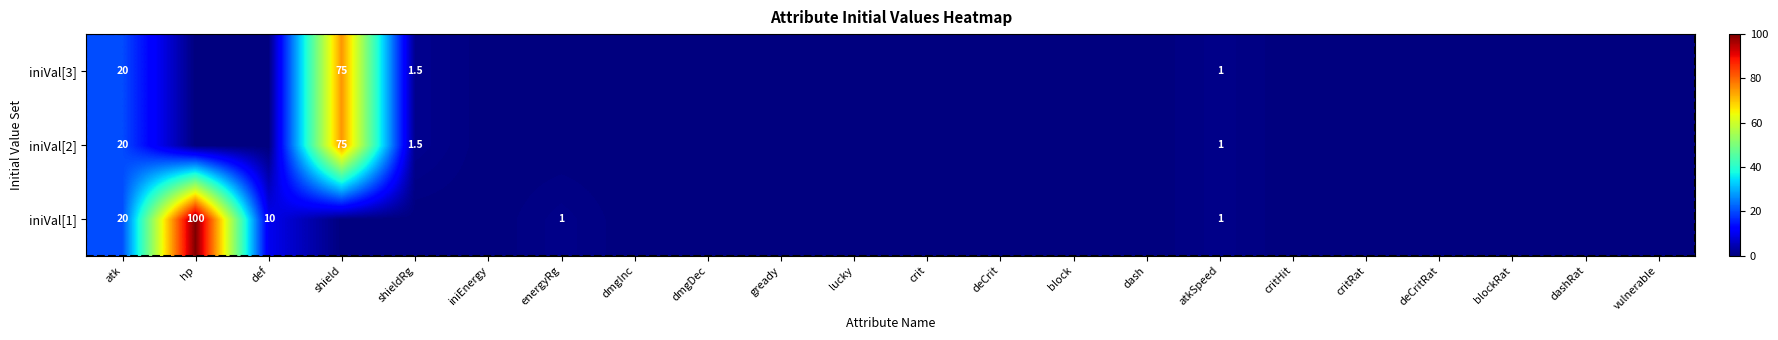

True or false: iniVal[2] has a value of 34.0 at atk.

False